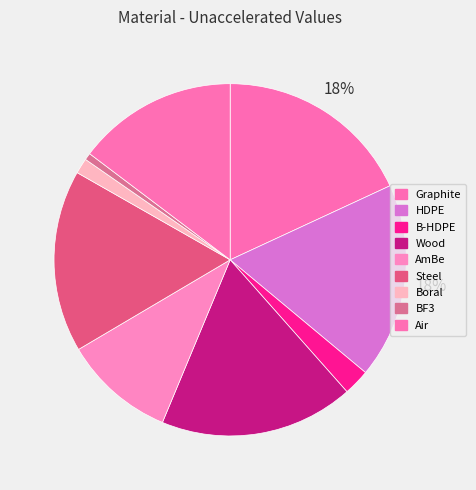

The AmBe slice represents 23% of the pie. True or false?

False